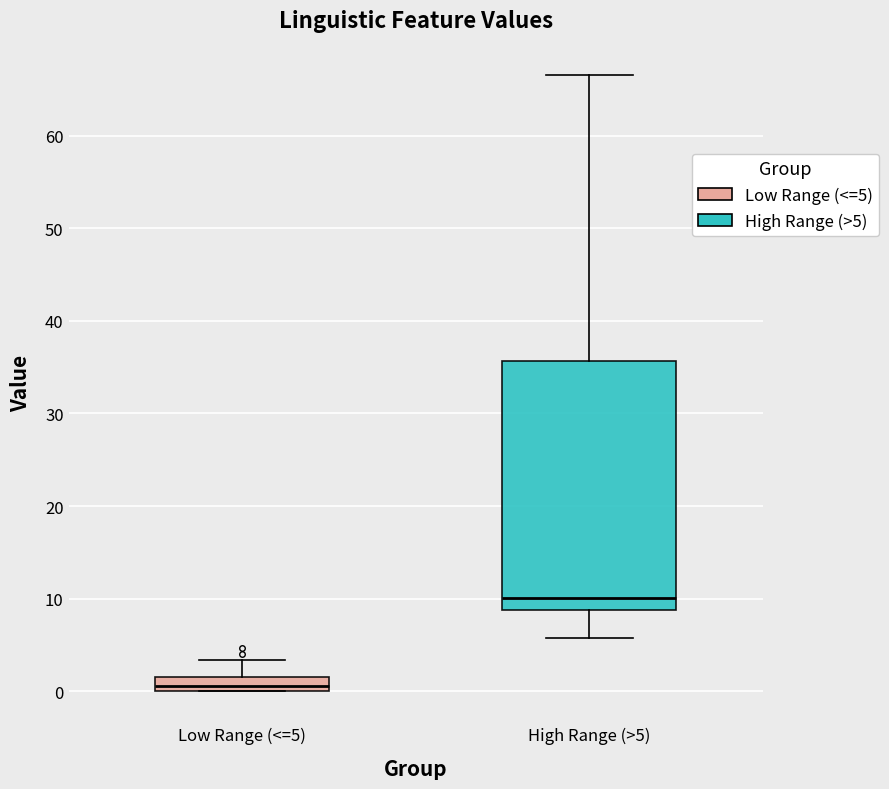

Comparing the boxes themselves (not the whiskers), which one is the tallest?

High Range (>5)